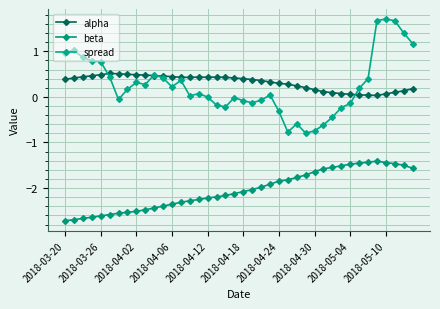

What is the maximum value for spread?

1.7